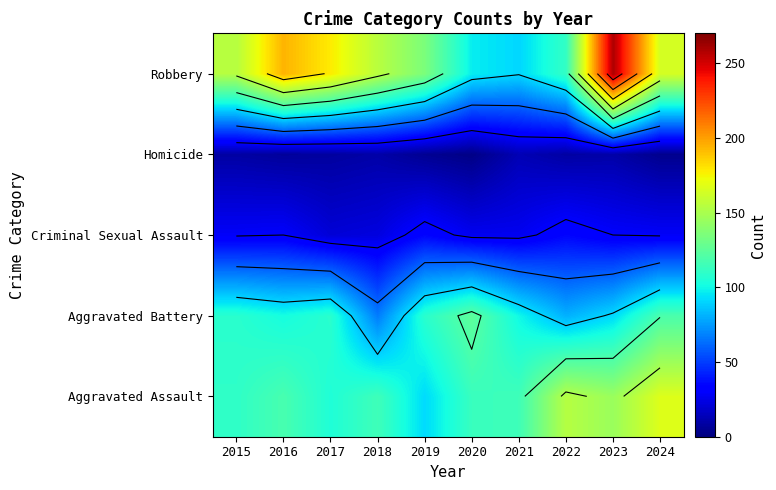

True or false: Aggravated Battery has a value of 40 at 2021.

False